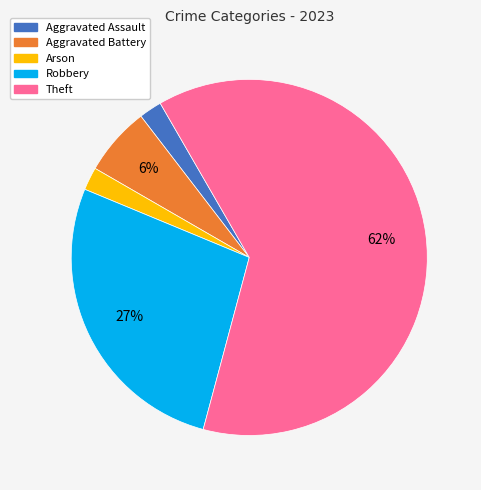

What is the largest slice in the pie chart?

Theft